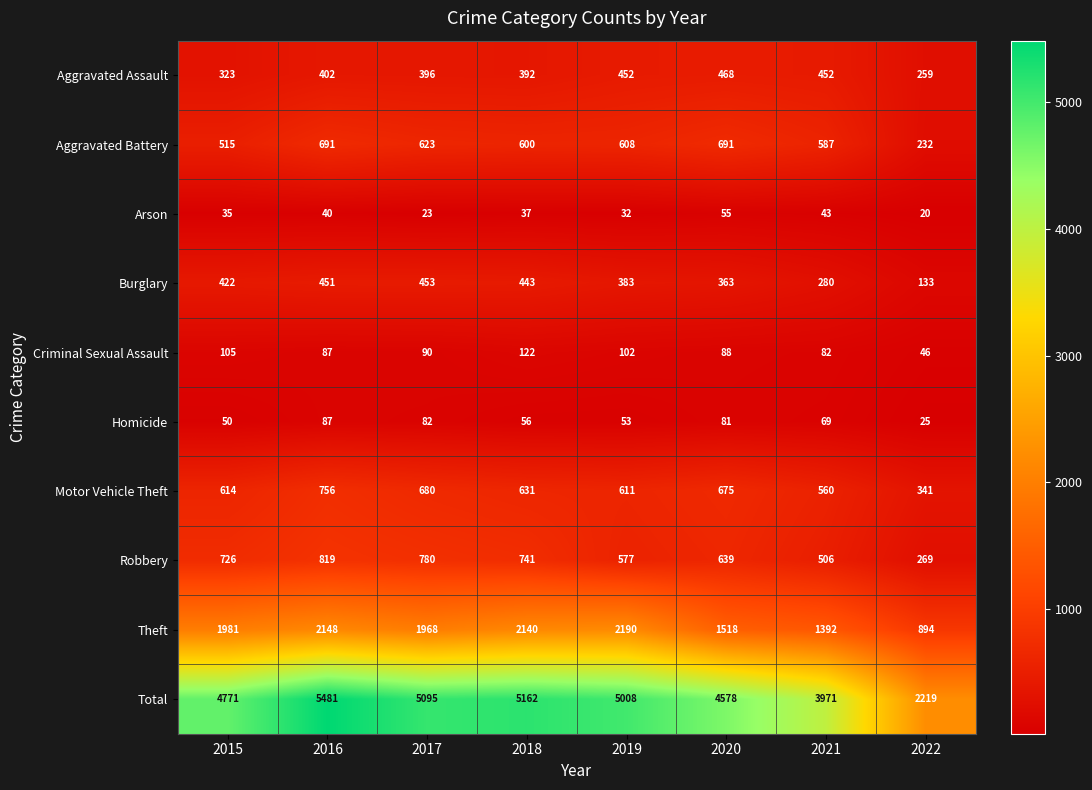

What is the difference between the Criminal Sexual Assault values at 2018 and 2021?

40